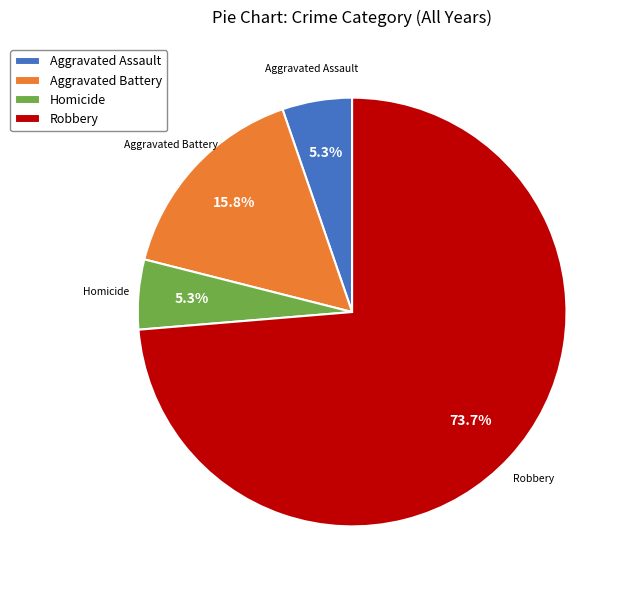

How many slices are in this pie chart?

4